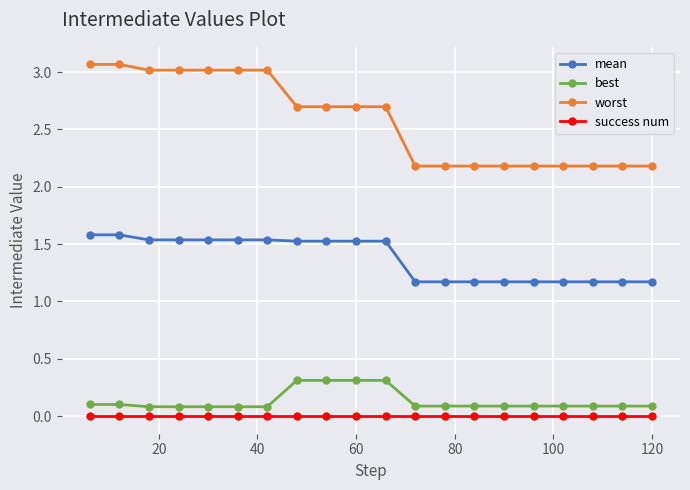

What is the maximum value for worst?

3.1